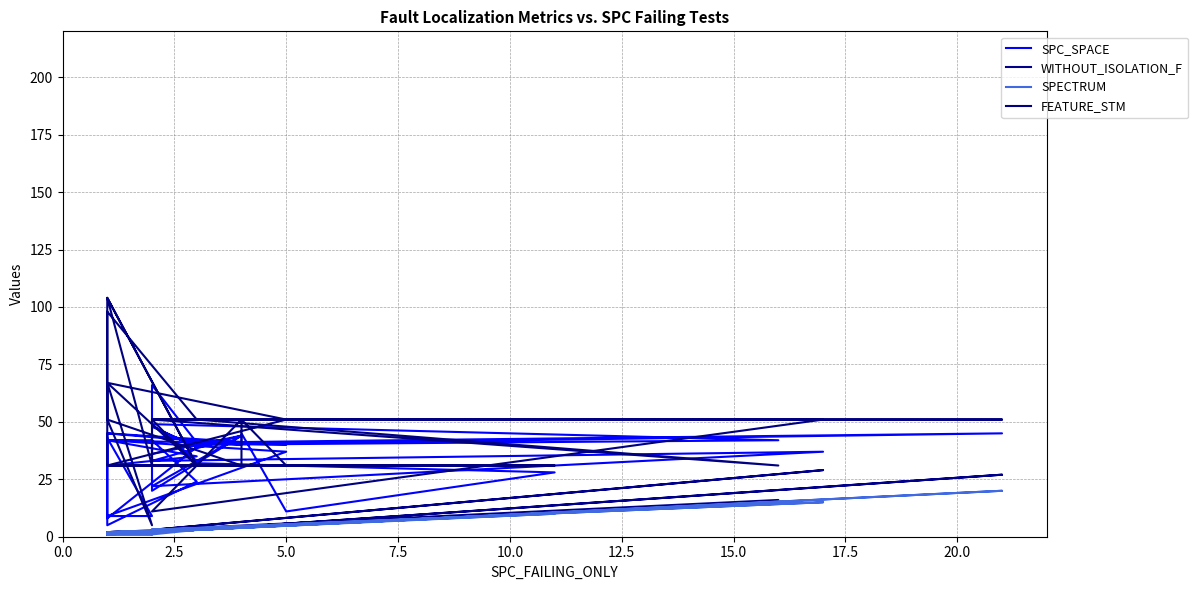

How many lines are shown in the chart?

4